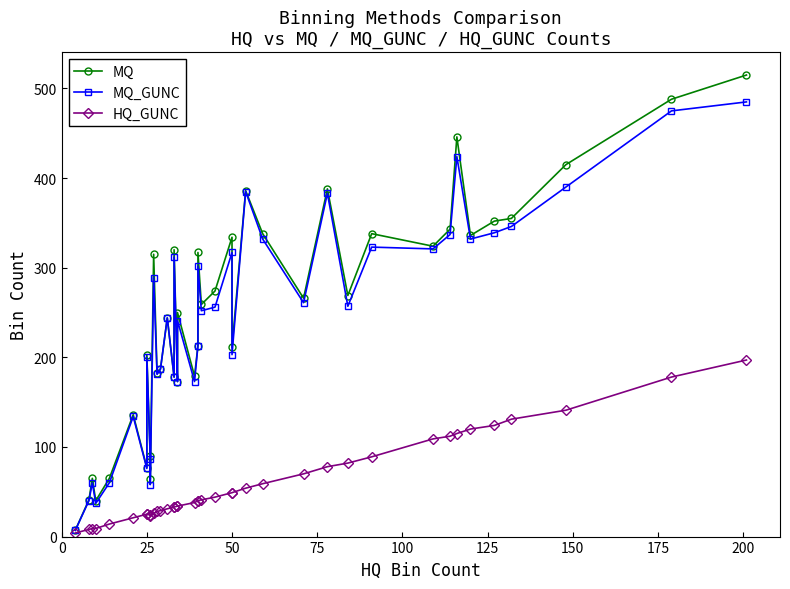

Which series has the largest range (max minus min)?

MQ